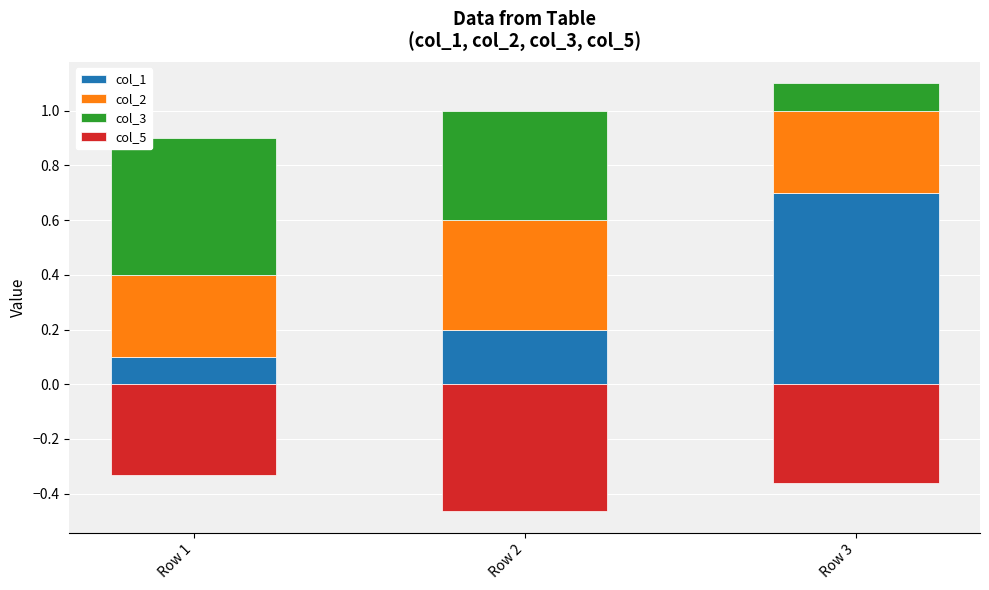

Reading left to right, list all the values displayed in this chart.

col_1: Row 1=0.1	Row 2=0.2	Row 3=0.7
col_2: Row 1=0.3	Row 2=0.4	Row 3=0.3
col_3: Row 1=0.5	Row 2=0.4	Row 3=0.1
col_5: Row 1=-0.3	Row 2=-0.5	Row 3=-0.4